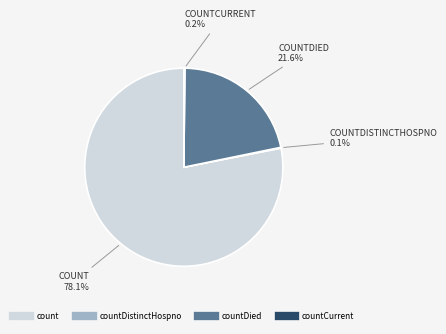

Is there any slice that represents more than half of the pie?

Yes